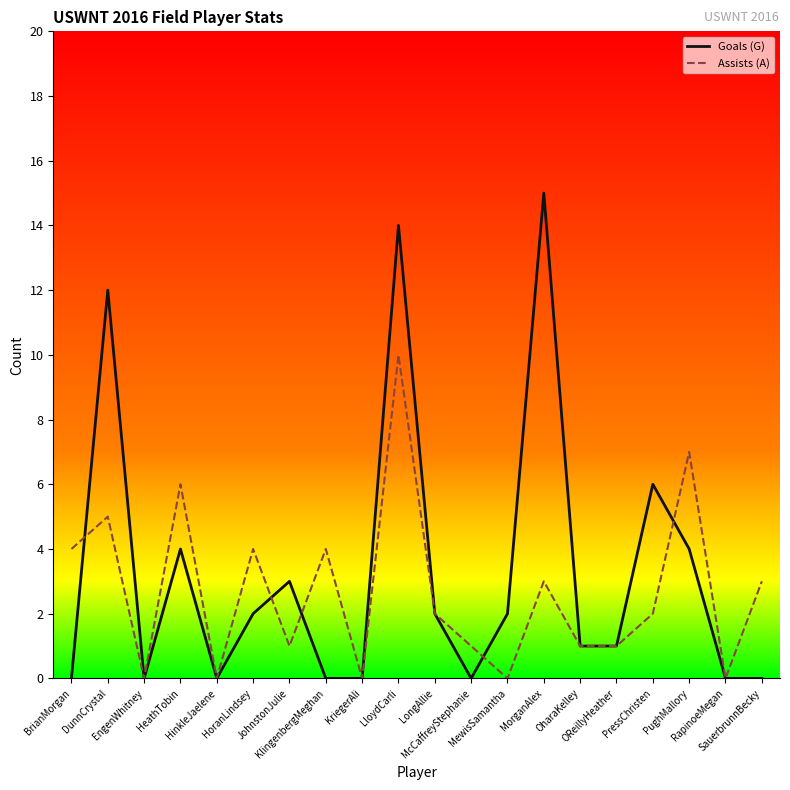

What is the sum of all Assists (A) values?

54